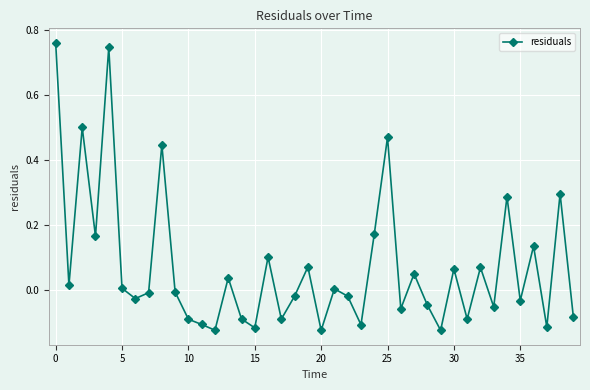

What is the sum of all values?

2.9